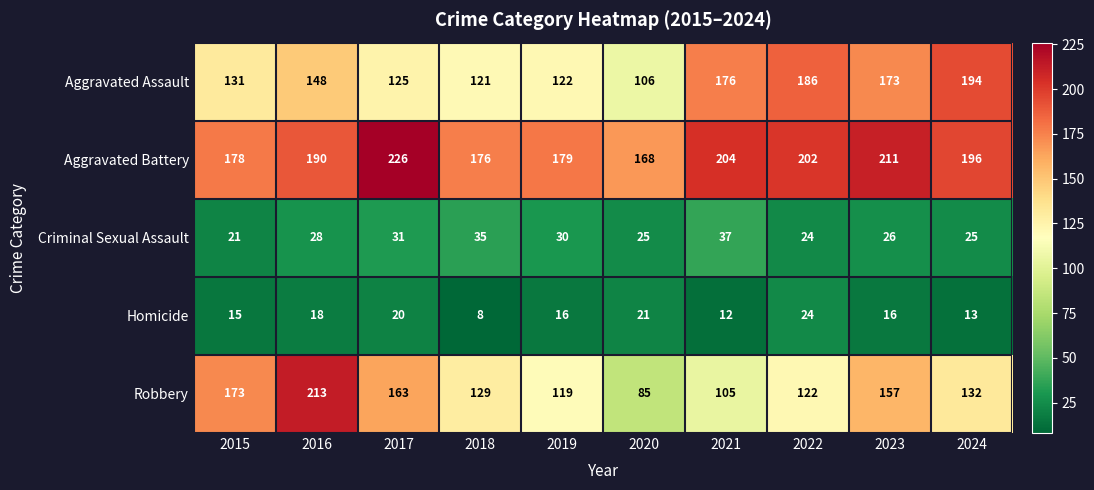

What is the difference between the Robbery values at 2023 and 2018?

28